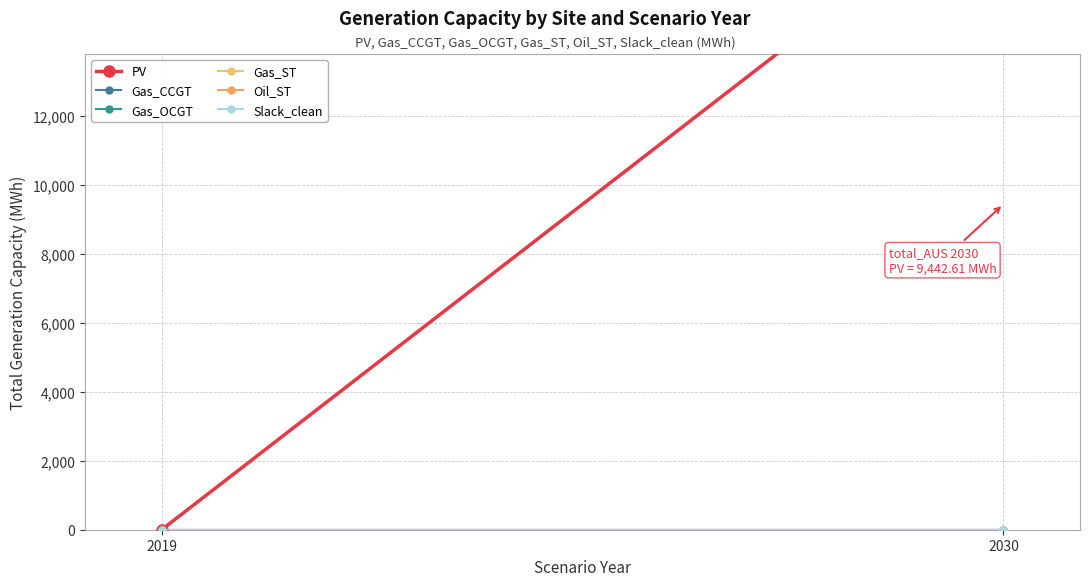

Which has a higher value, 2030 or 2019?

2030